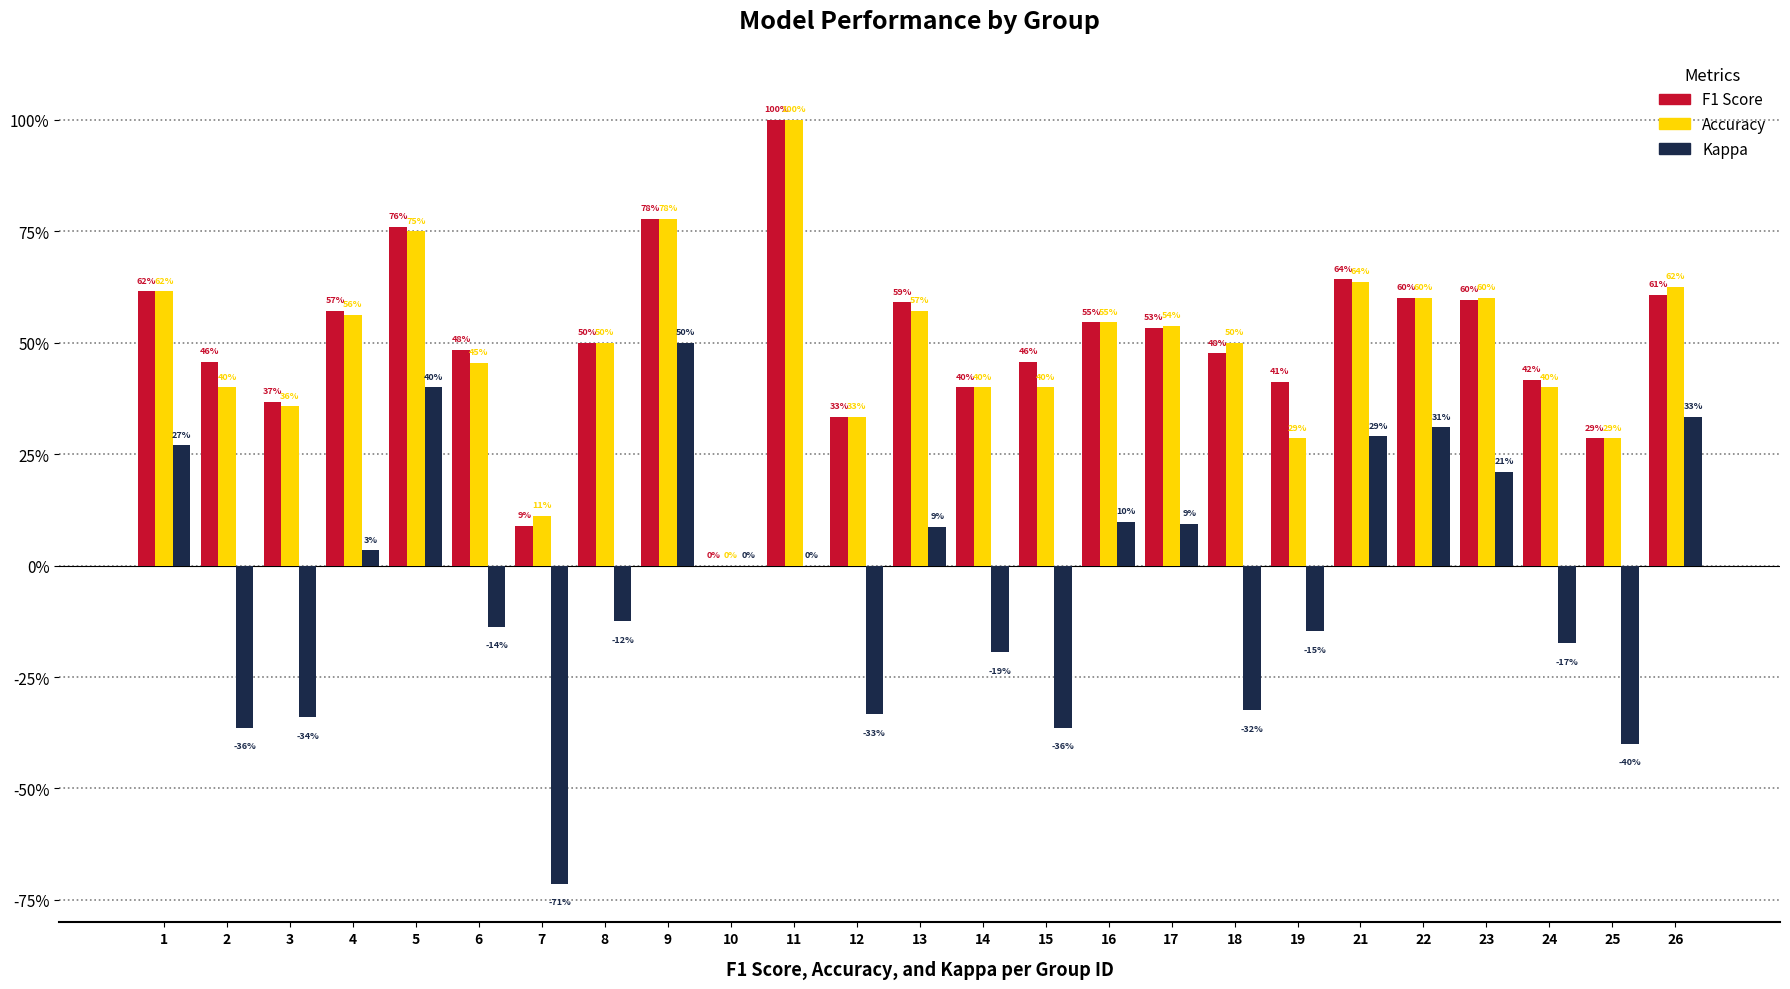

Are the bars horizontal?

No